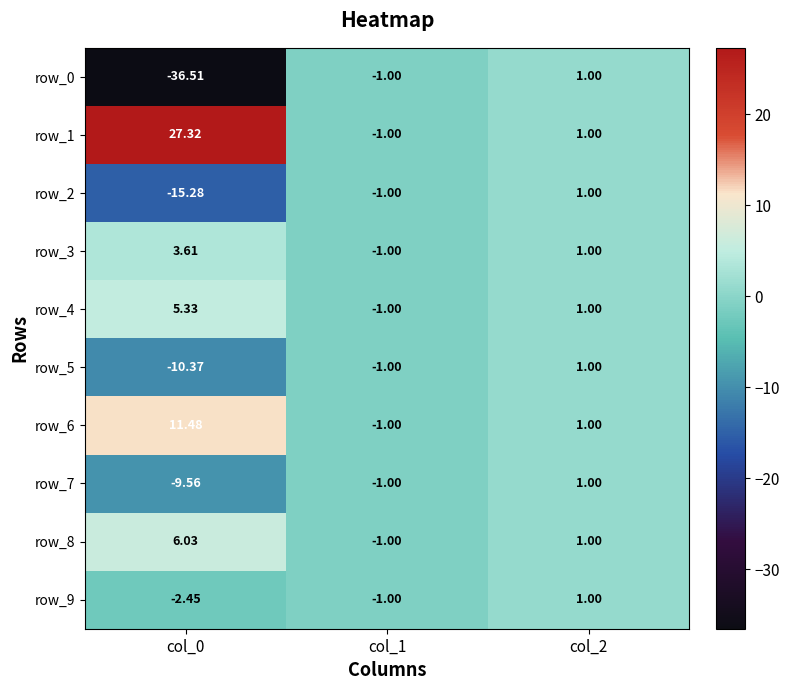

Which series has the largest total across all categories?

row_1